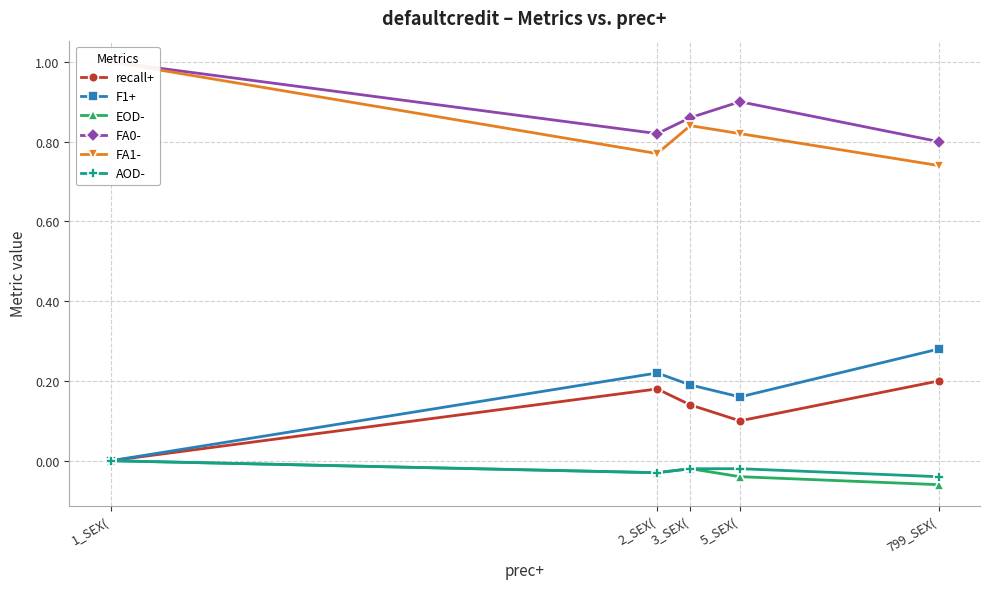

Reading left to right, extract all data points from this chart.

recall+: 0.0	0.2	0.1	0.1	0.2
F1+: 0.0	0.2	0.2	0.2	0.3
EOD-: 0.0	-0.0	-0.0	-0.0	-0.1
FA0-: 1.0	0.8	0.9	0.9	0.8
FA1-: 1.0	0.8	0.8	0.8	0.7
AOD-: 0.0	-0.0	-0.0	-0.0	-0.0